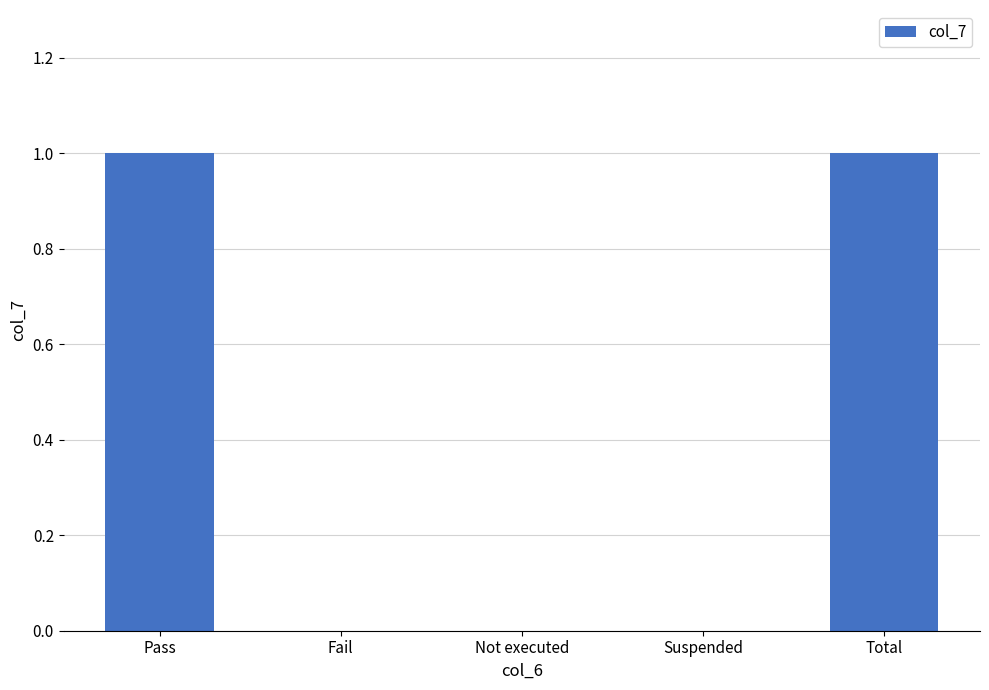

What value does the data have at Total?

1